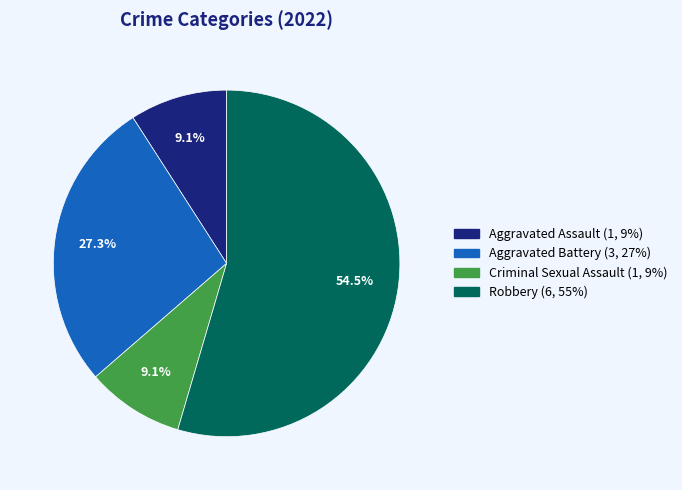

Combined, what portion of the pie is Aggravated Battery and Aggravated Assault?

36.4%